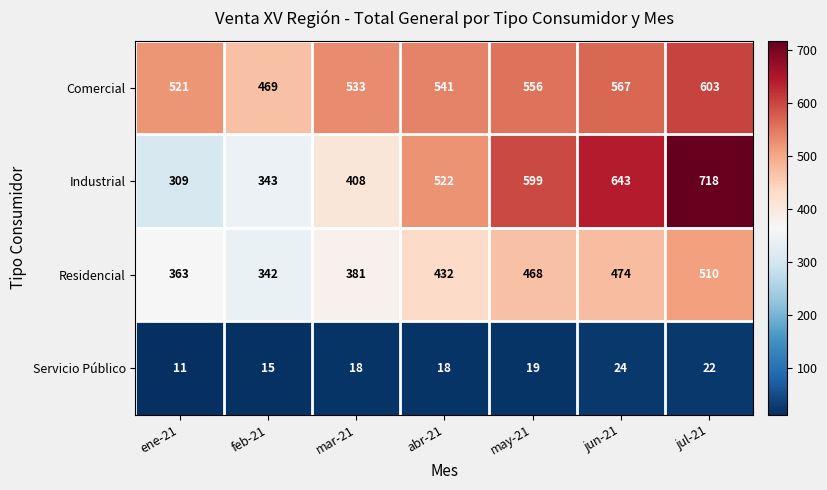

Reading left to right, transcribe all the data shown in this chart.

Comercial: 521	469	533	541	556	567	603
Industrial: 309	343	408	522	599	643	718
Residencial: 363	342	381	432	468	474	510
Servicio Público: 11	15	18	18	19	24	22